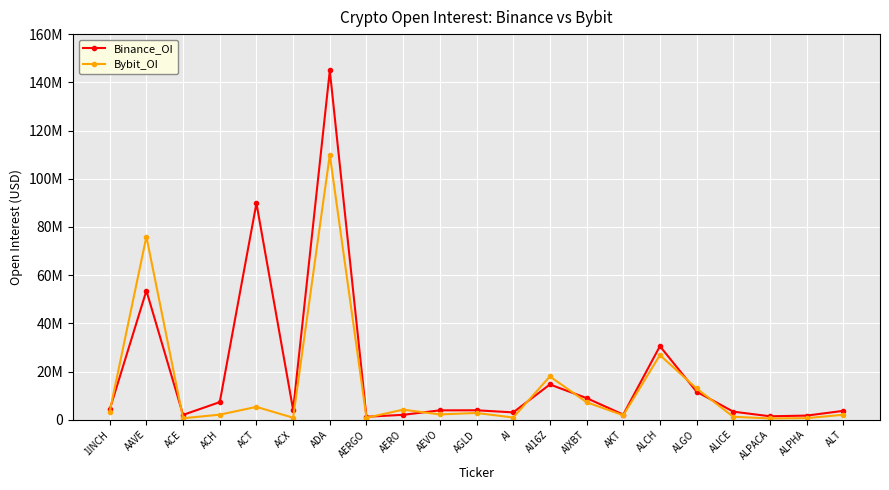

List the series in order of their peak value, highest first.

Binance_OI, Bybit_OI